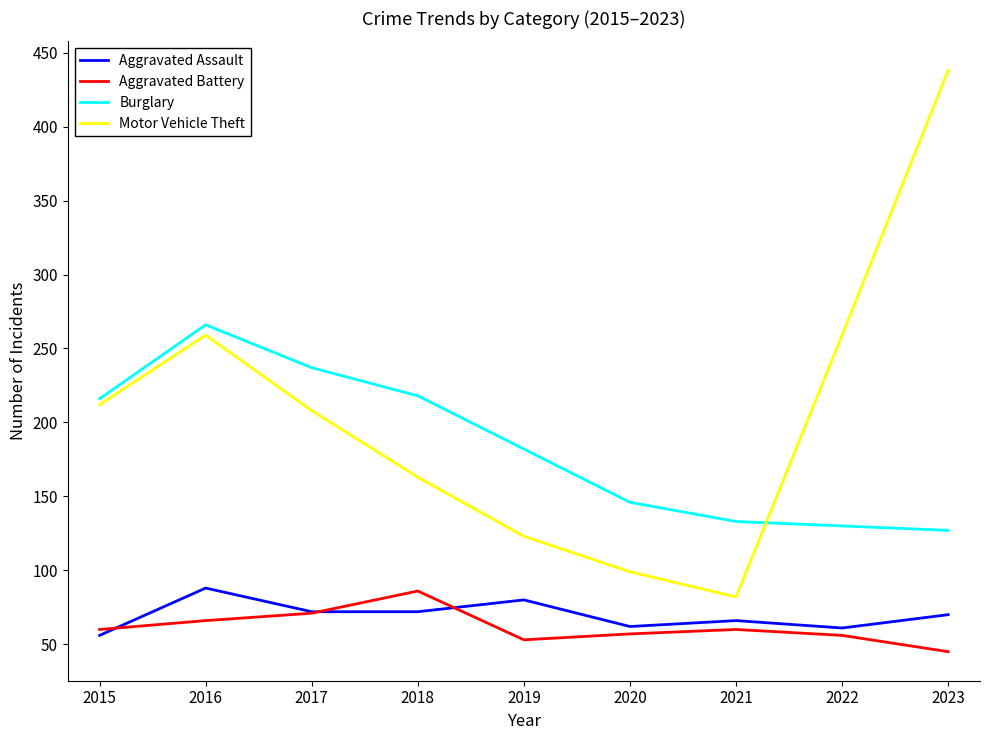

The value of Aggravated Assault at 2015 is 78. True or false?

False